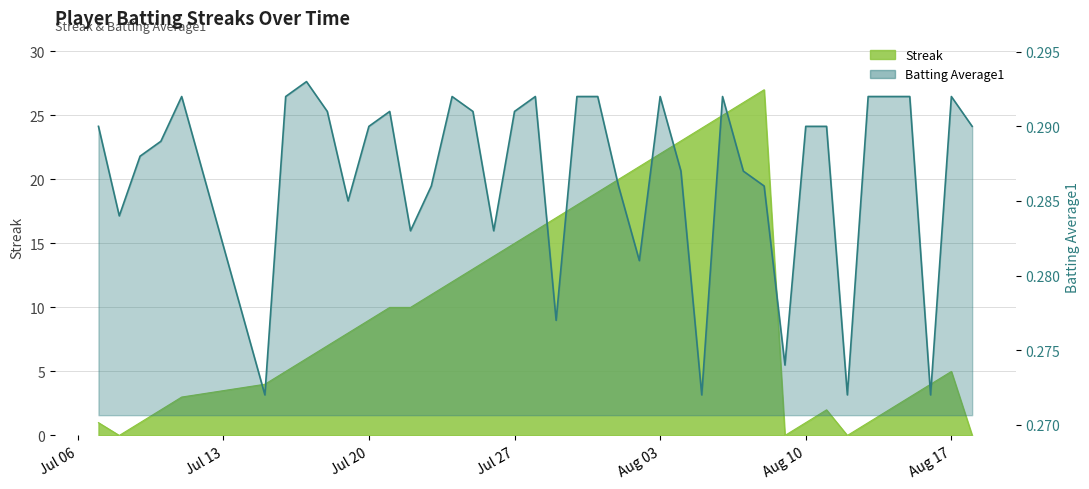

Where is Batting Average1 nearest to the value 0?

2010-07-15